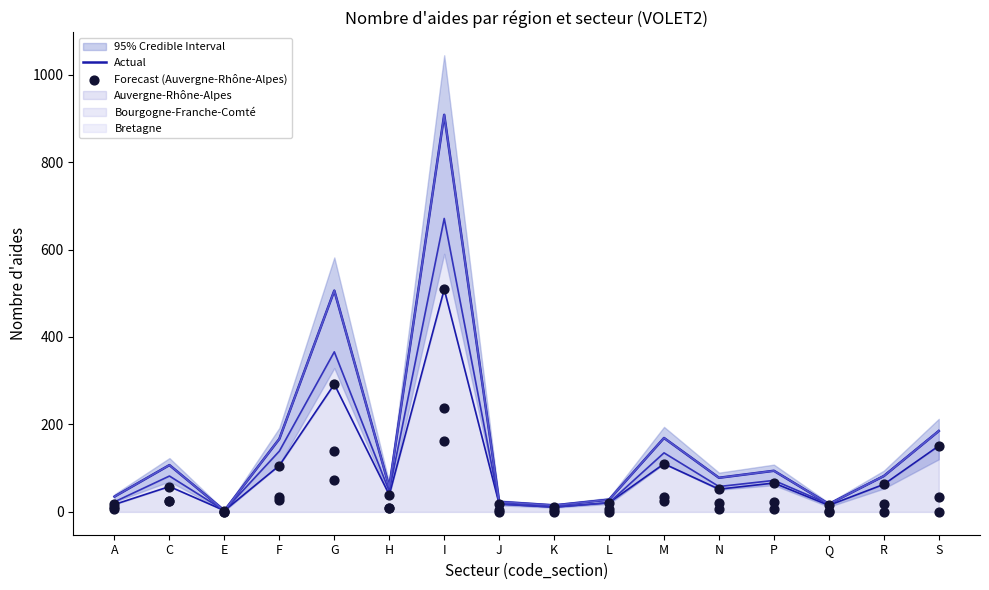

Where is Auvergne-Rhône-Alpes nearest to the value 256?

G